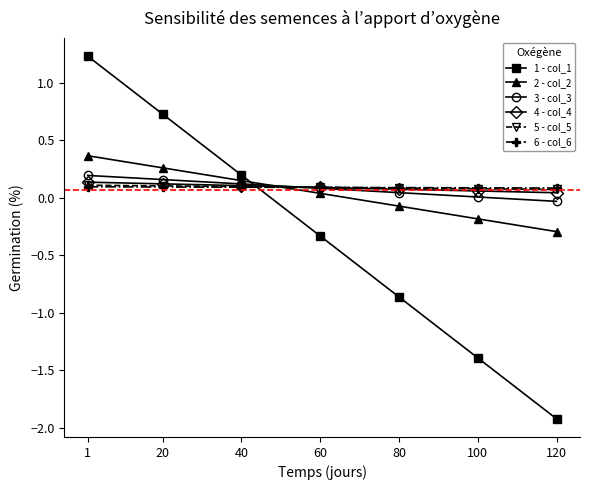

What is the spread (max minus min) of values at 1?

1.1